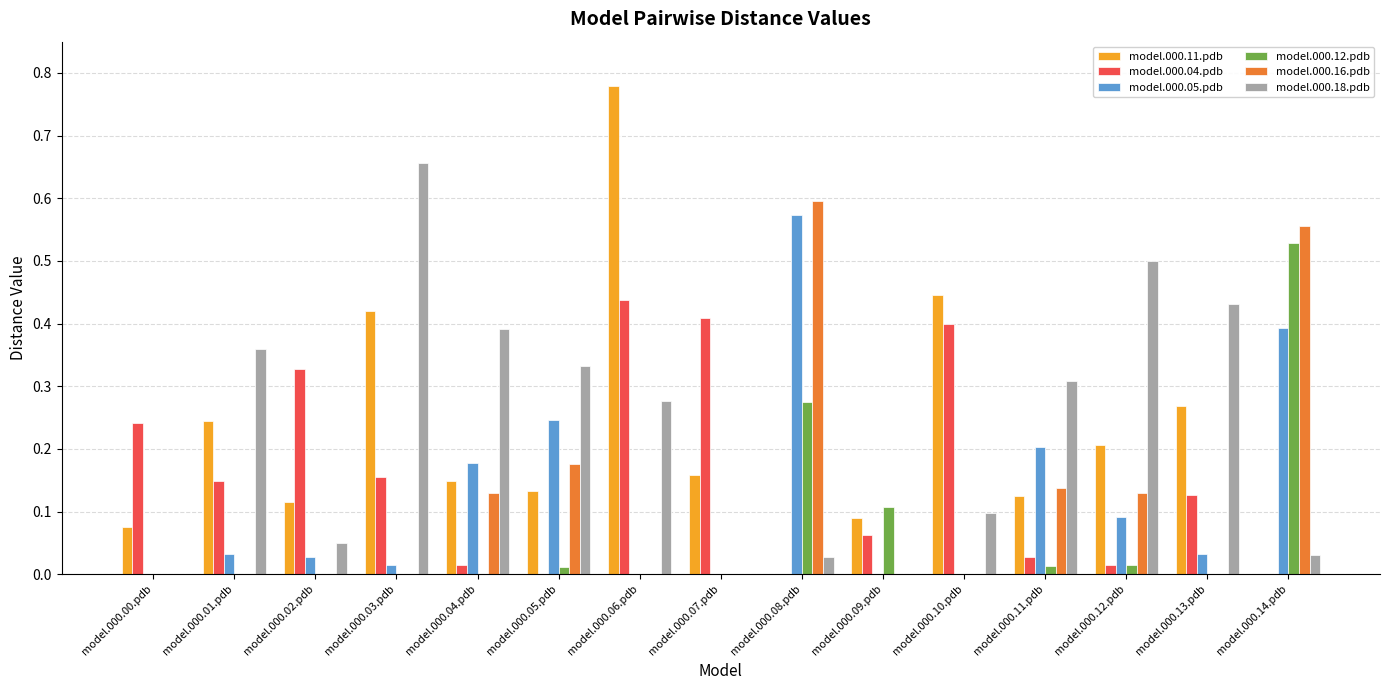

Is it true that model.000.05.pdb equals 0.2 at model.000.05.pdb?

True